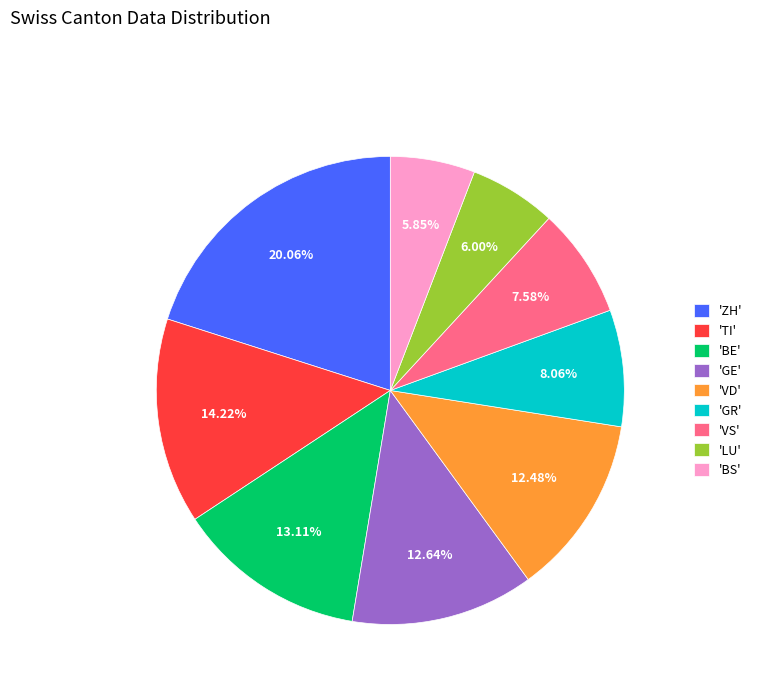

What is the largest slice in the pie chart?

'ZH'